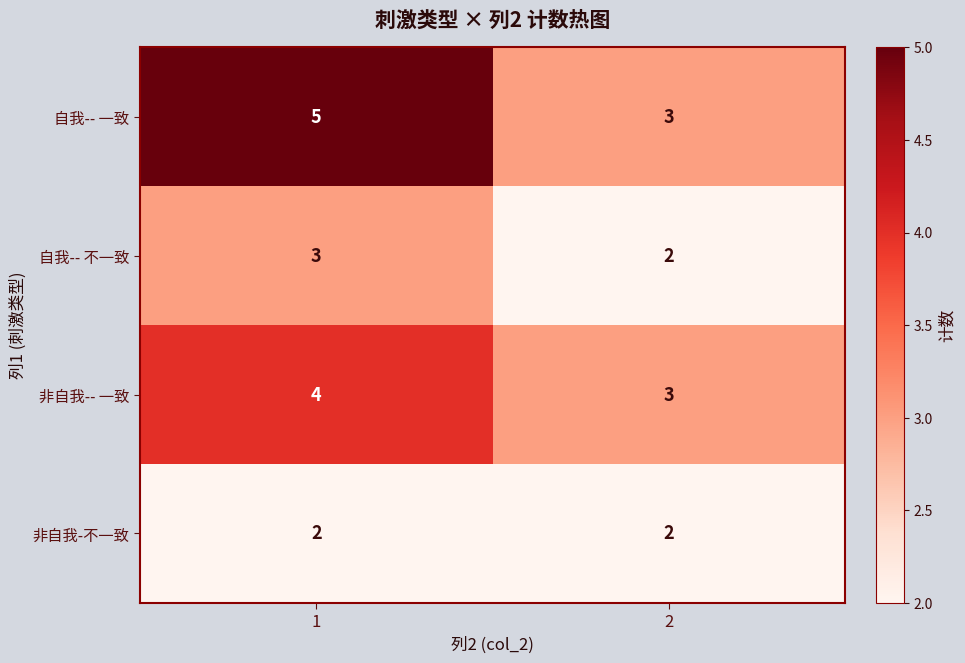

What is the sum of the 非自我-- 一致 values at 1 and 2?

7